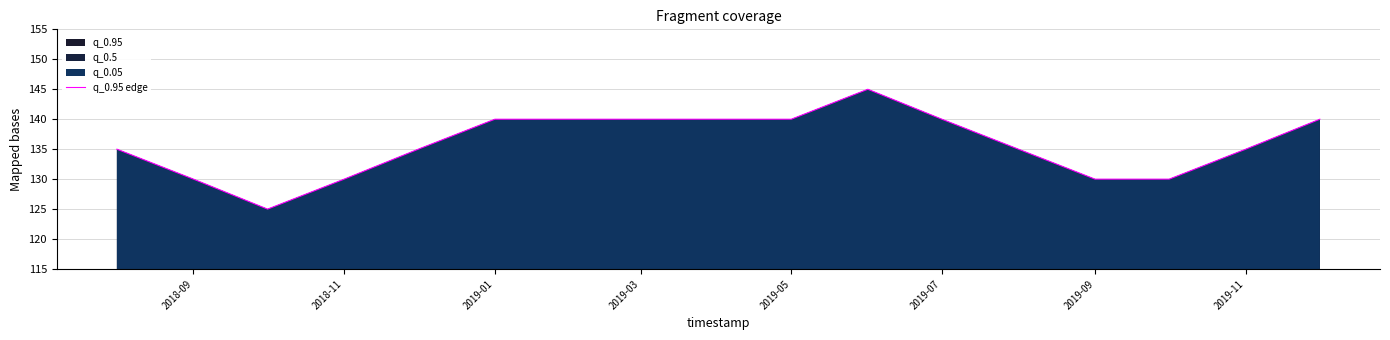

What is the difference between the maximum and minimum values?

20